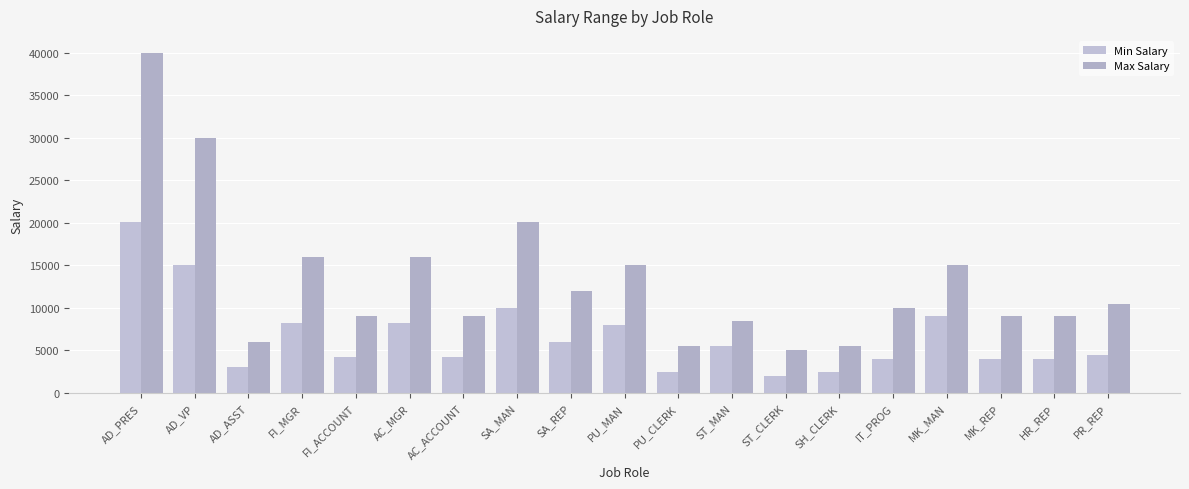

Reading right to left, extract all data points from this chart.

Min Salary: 4500	4000	4000	9000	4000	2500	2008	5500	2500	8000	6000	10000	4200	8200	4200	8200	3000	15000	20080
Max Salary: 10500	9000	9000	15000	10000	5500	5000	8500	5500	15000	12008	20080	9000	16000	9000	16000	6000	30000	40000